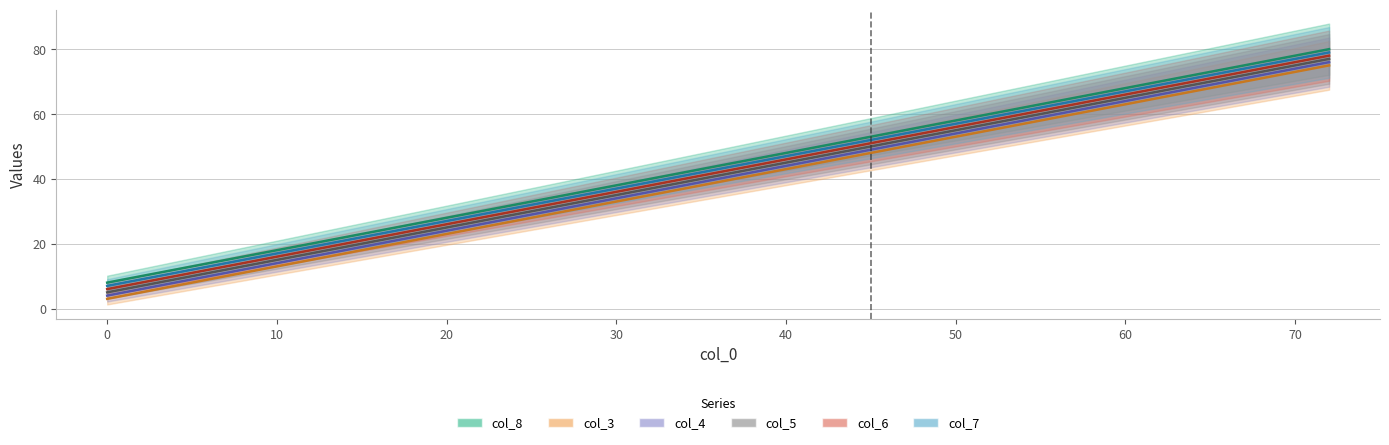

True or false: col_8 and col_6 intersect in this chart.

False